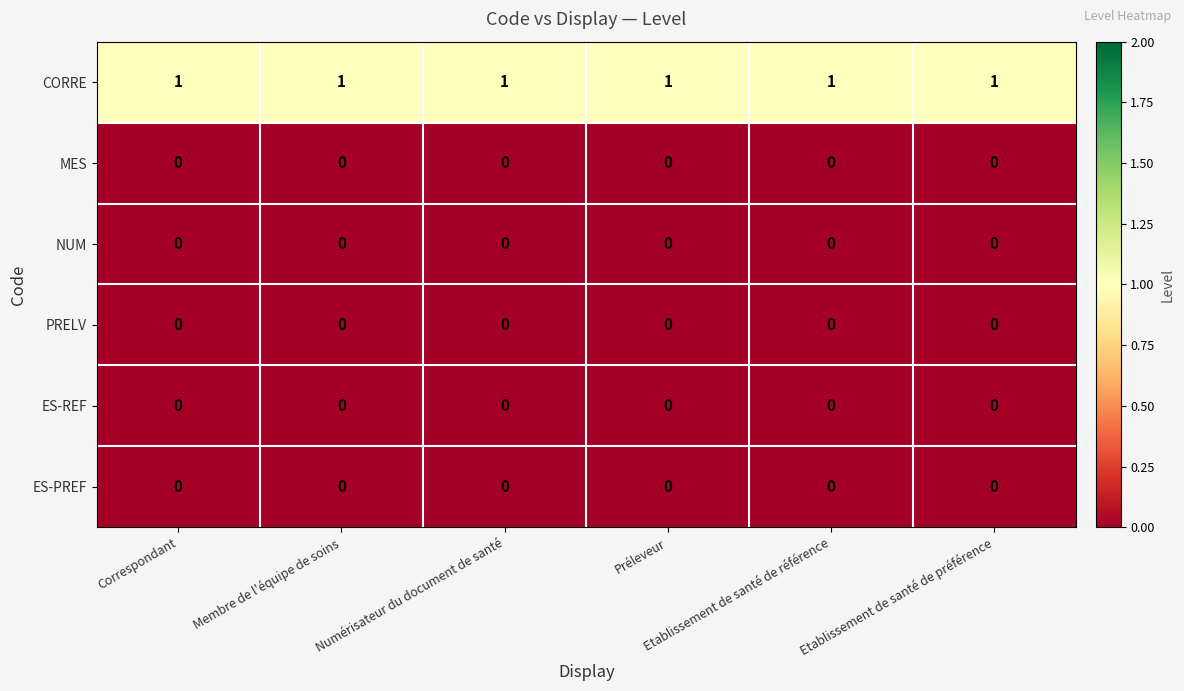

At how many categories does at least one series exceed 0?

6